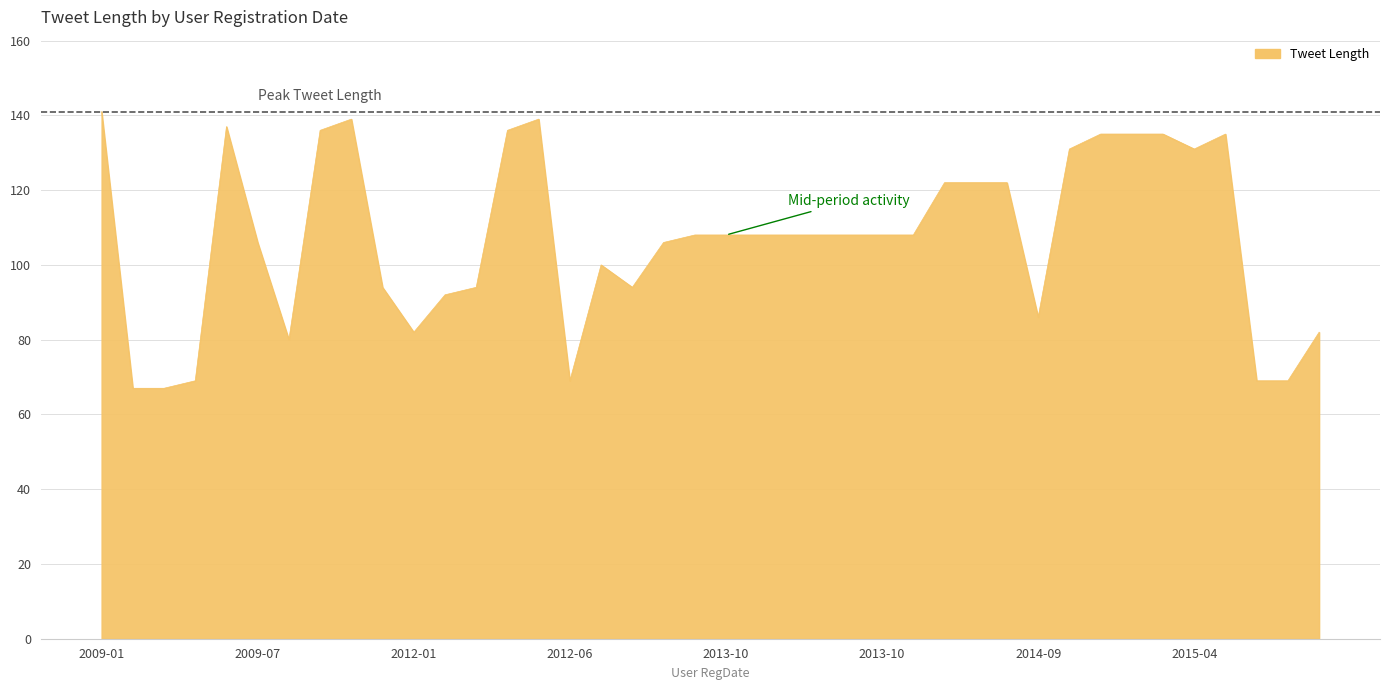

What is the smallest value displayed?

67